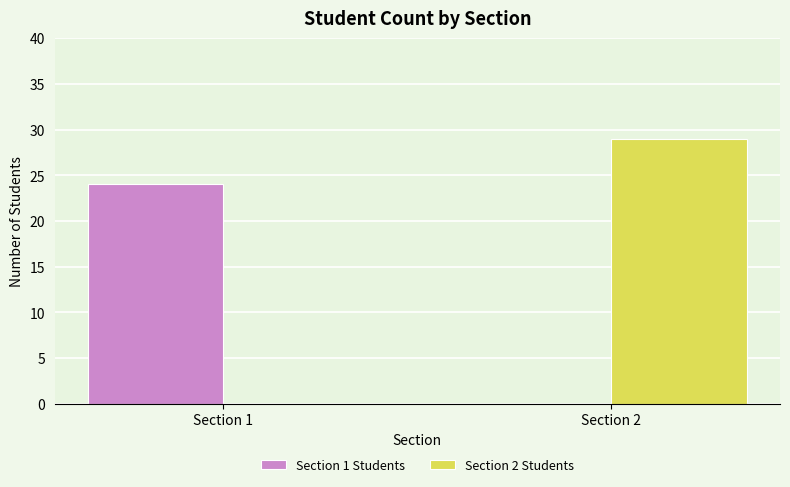

At which category is the sum across all series the highest?

Section 2